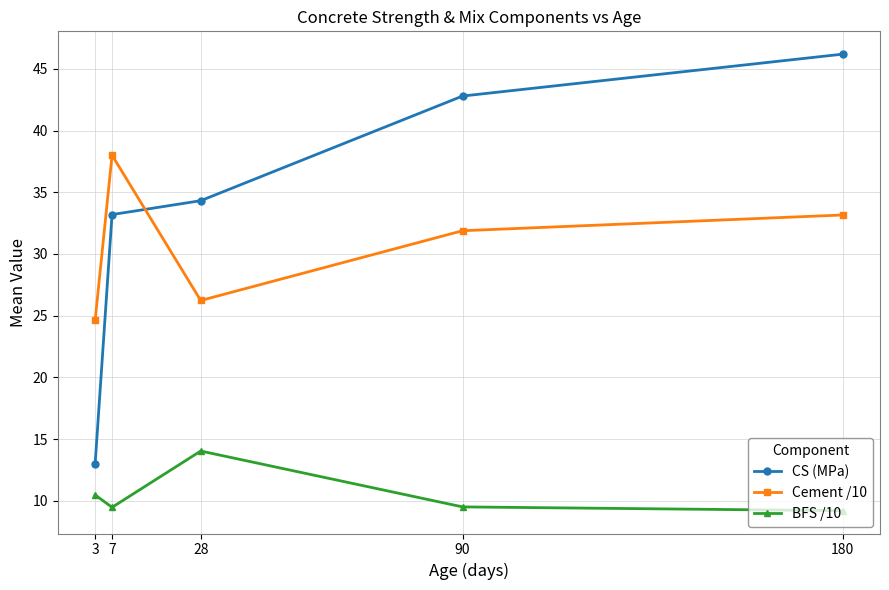

What are all the series names shown in the legend?

CS (MPa), Cement /10, BFS /10